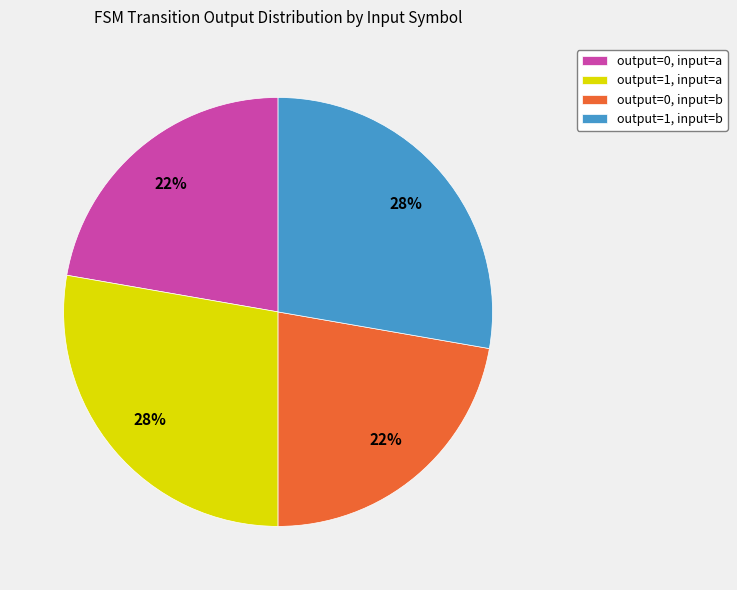

Is it true that output=0, input=a is 13% of the pie?

False